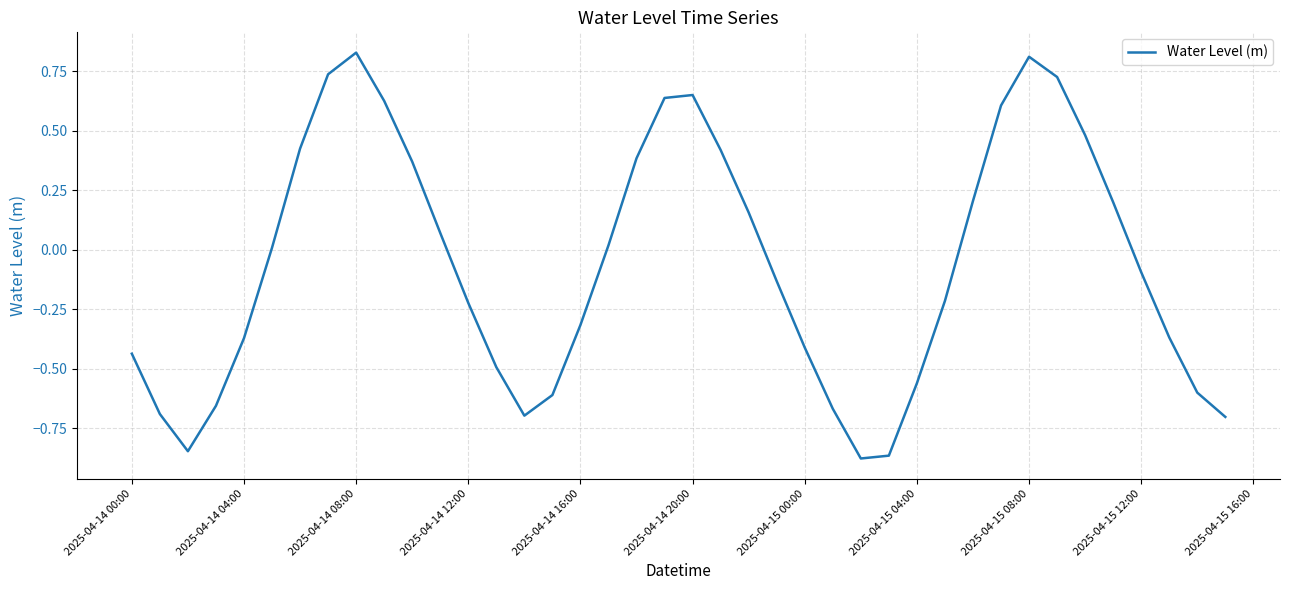

Count the number of categories in the chart.

40